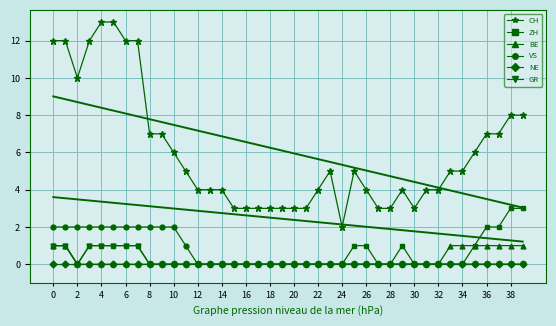

Rank the series at 6 from highest to lowest value.

CH, VS, ZH, GR, BE, NE